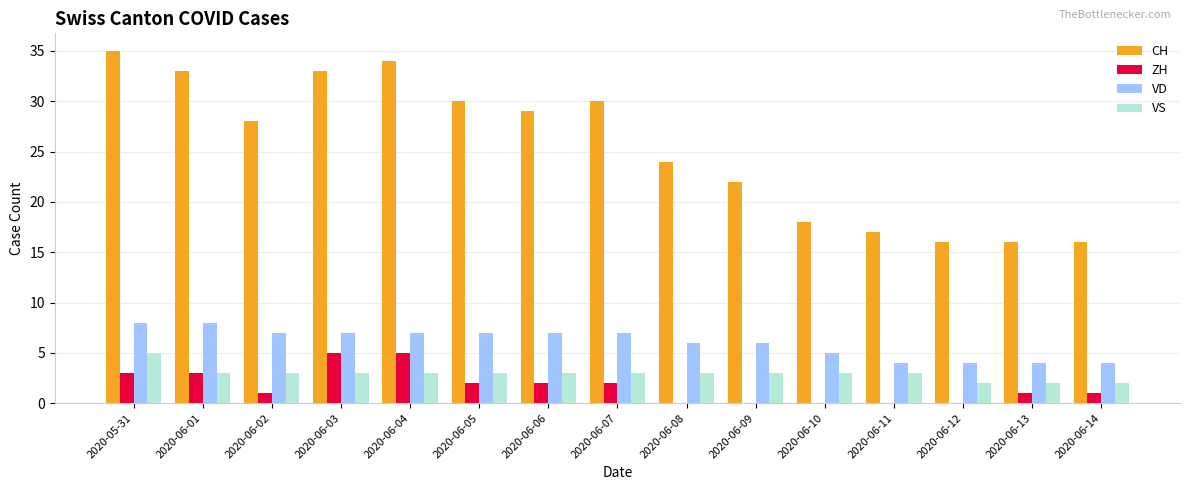

The value of VS at 2020-06-10 is 5. True or false?

False